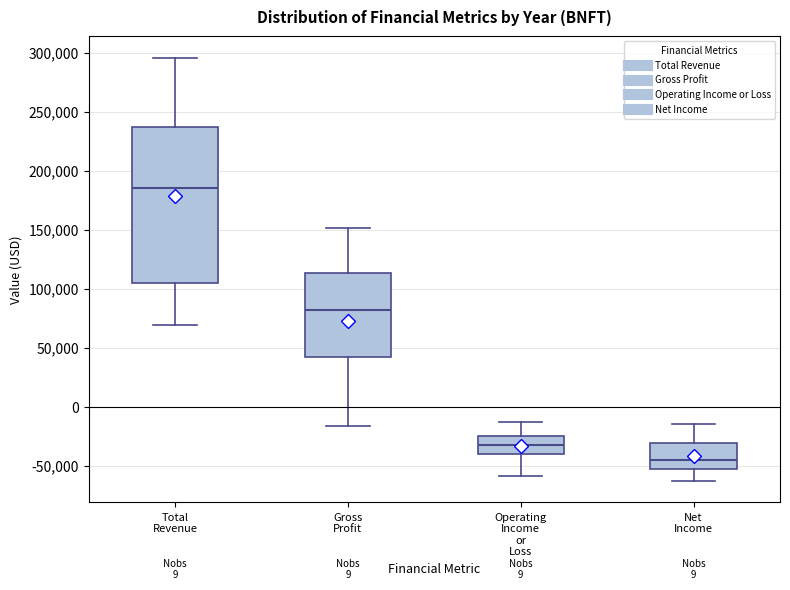

Reading left to right, read every box against the y-axis: the position of its median line, the range the box covers, and the ends of its whiskers. The values are not printed on the chart, so give them approximately, as read against the axis.

Total Revenue: median 185000, box 105000 to 235000, whiskers 70000 to 295000
Gross Profit: median 80000, box 40000 to 115000, whiskers -15000 to 150000
Operating Income or Loss: median -30000, box -40000 to -25000, whiskers -60000 to -15000
Net Income: median -45000, box -55000 to -30000, whiskers -65000 to -15000